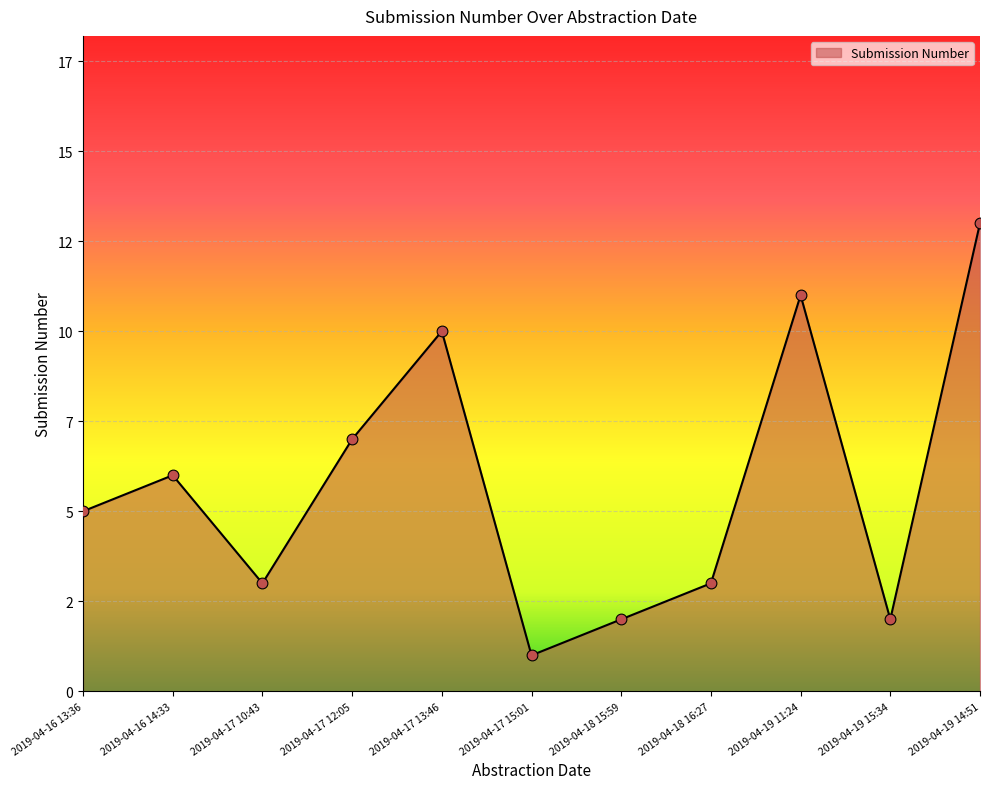

Approximately how many times larger is the value at 2019-04-17 13:46 compared to 2019-04-17 15:01?

10.0